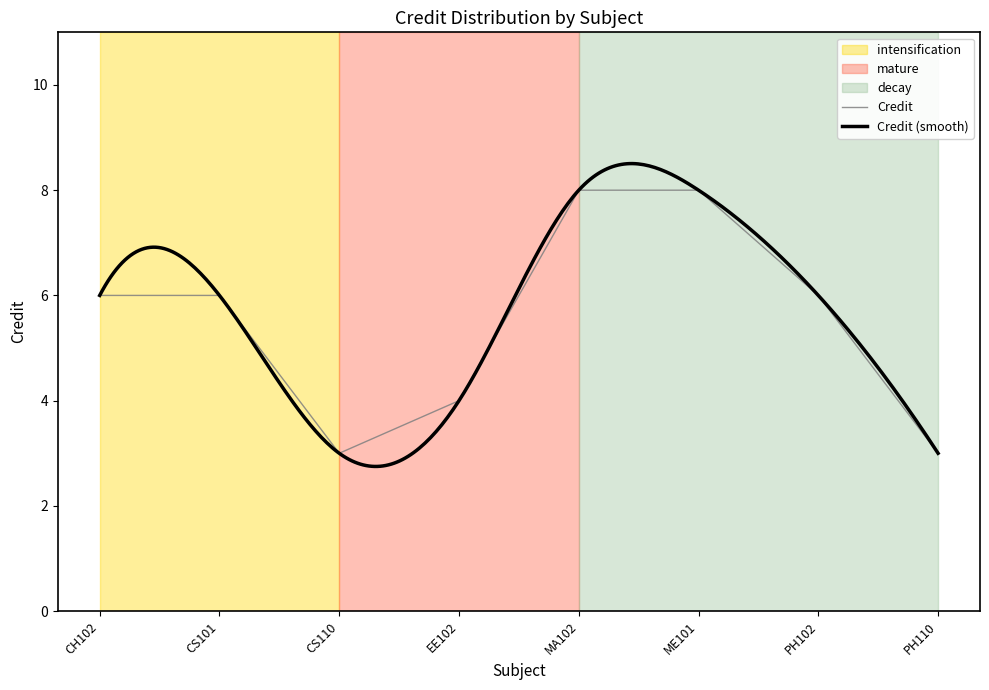

What is the minimum value shown in the chart?

3